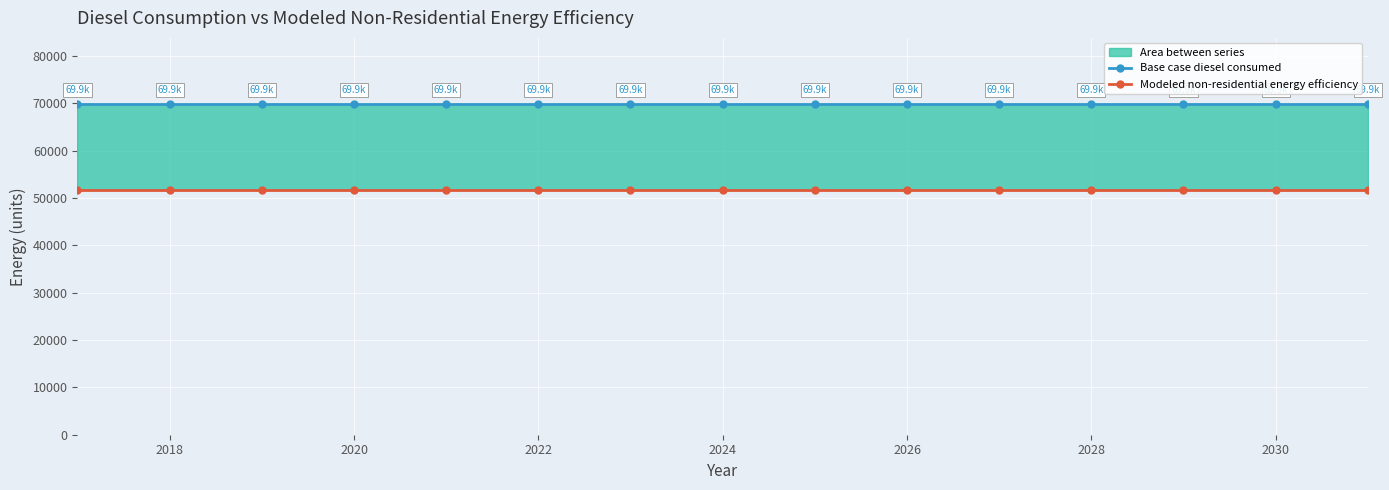

Rank the series by their maximum value, from lowest to highest.

Modeled non-residential energy efficiency, Base case diesel consumed